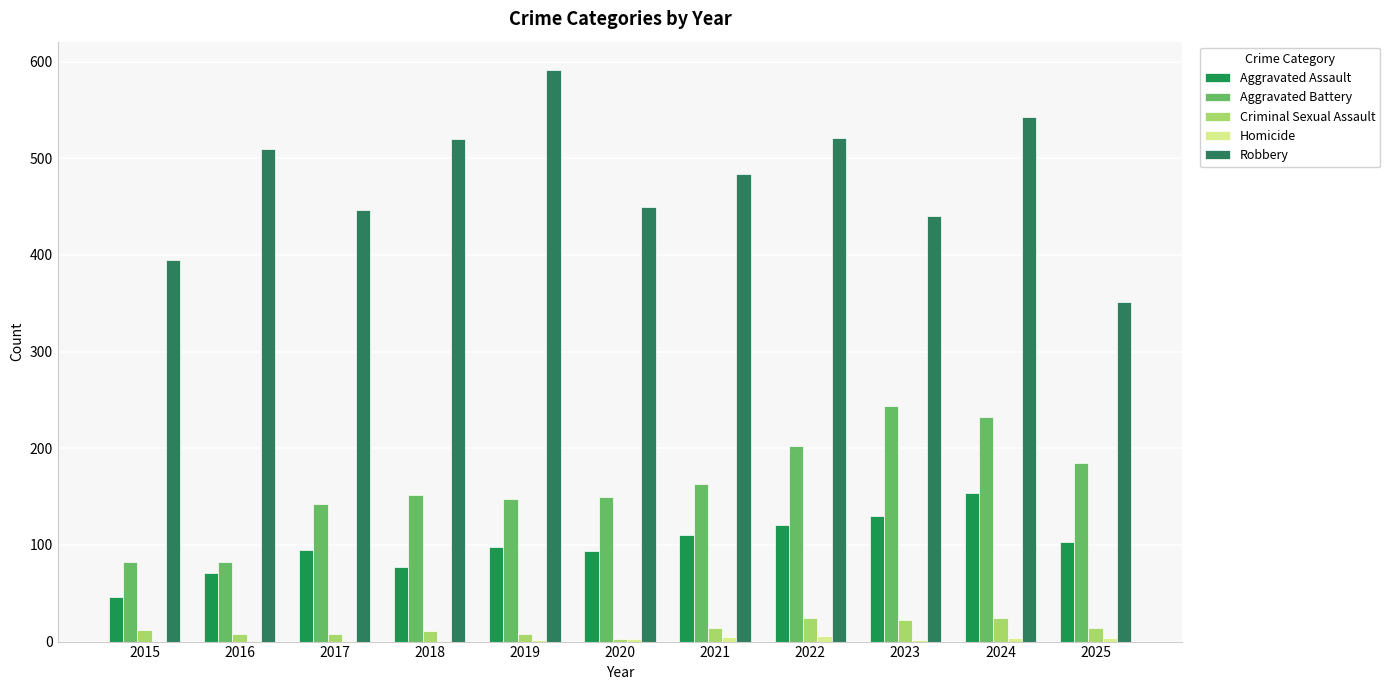

How many series are shown in this chart?

5